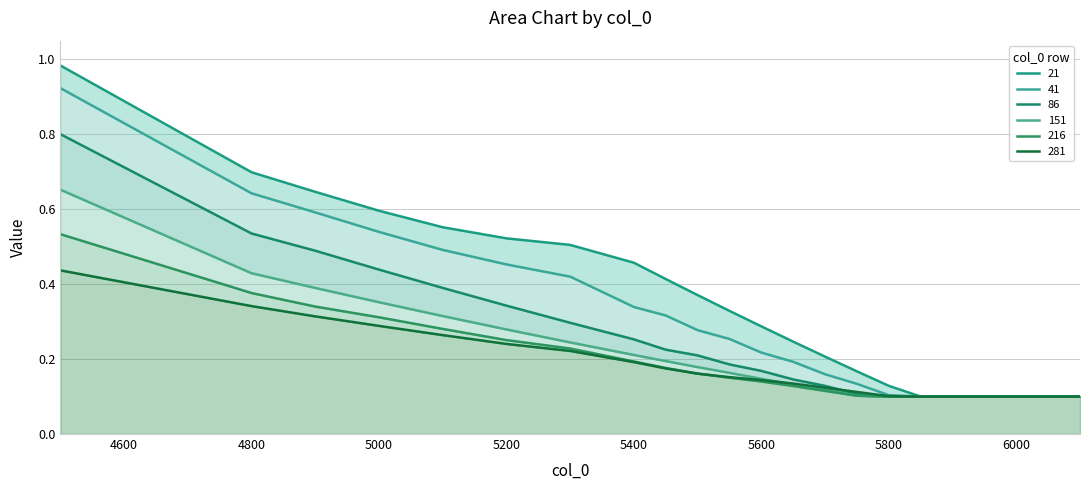

Rank the categories by 86 value from highest to lowest.

4500, 4800, 4900, 5000, 5100, 5200, 5300, 5400, 5450, 5500, 5550, 5600, 5650, 5700, 5750, 5800, 5850, 5900, 5950, 6000, 6100